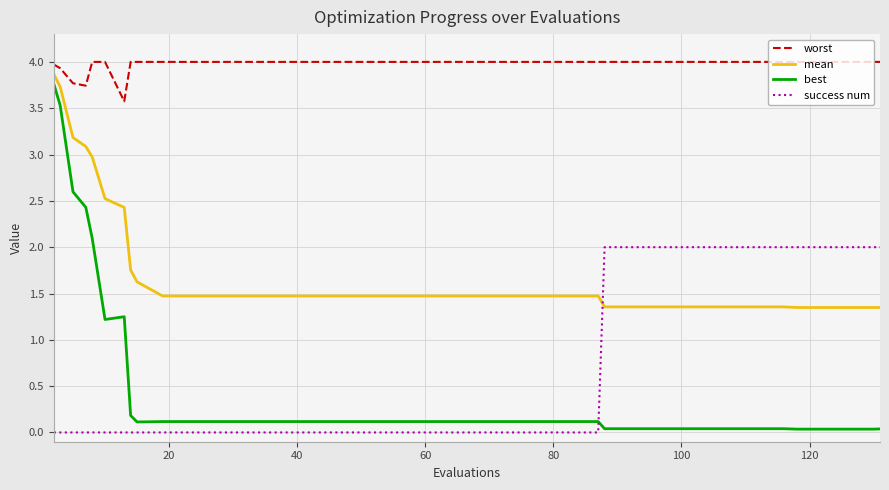

What is the maximum value shown in the chart?

4.0